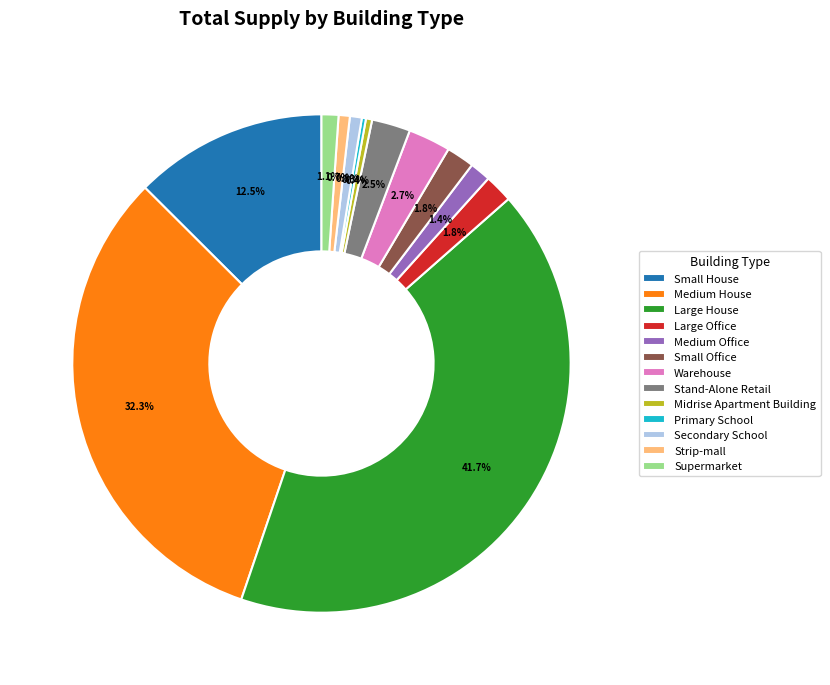

To the nearest percent, what is the difference between the largest and smallest slice percentages?

41%